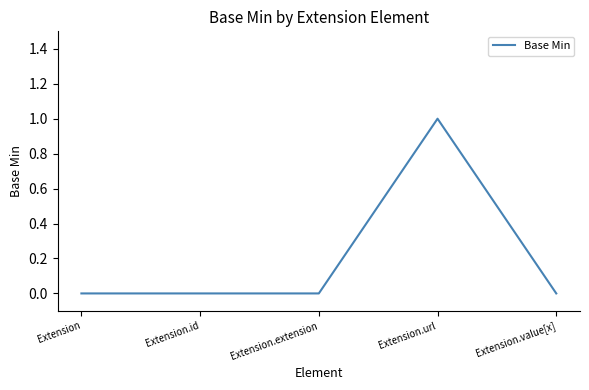

Reading left to right, list all the values displayed in this chart.

0	0	0	1	0